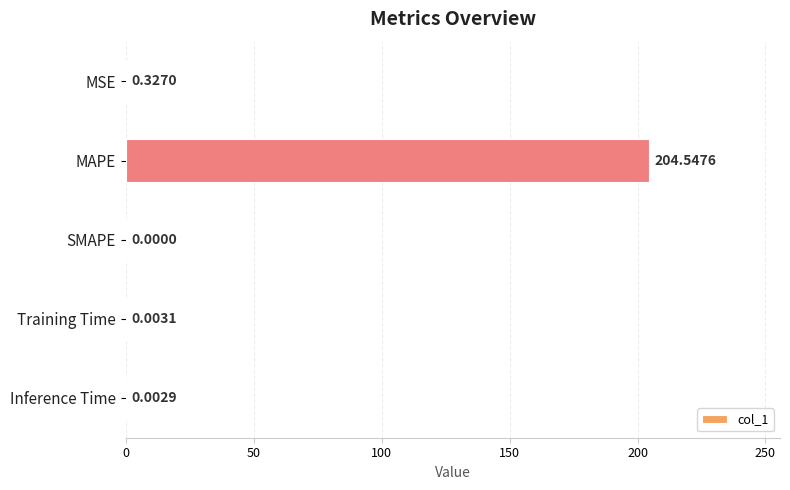

Which label corresponds to the largest value in the chart?

MAPE